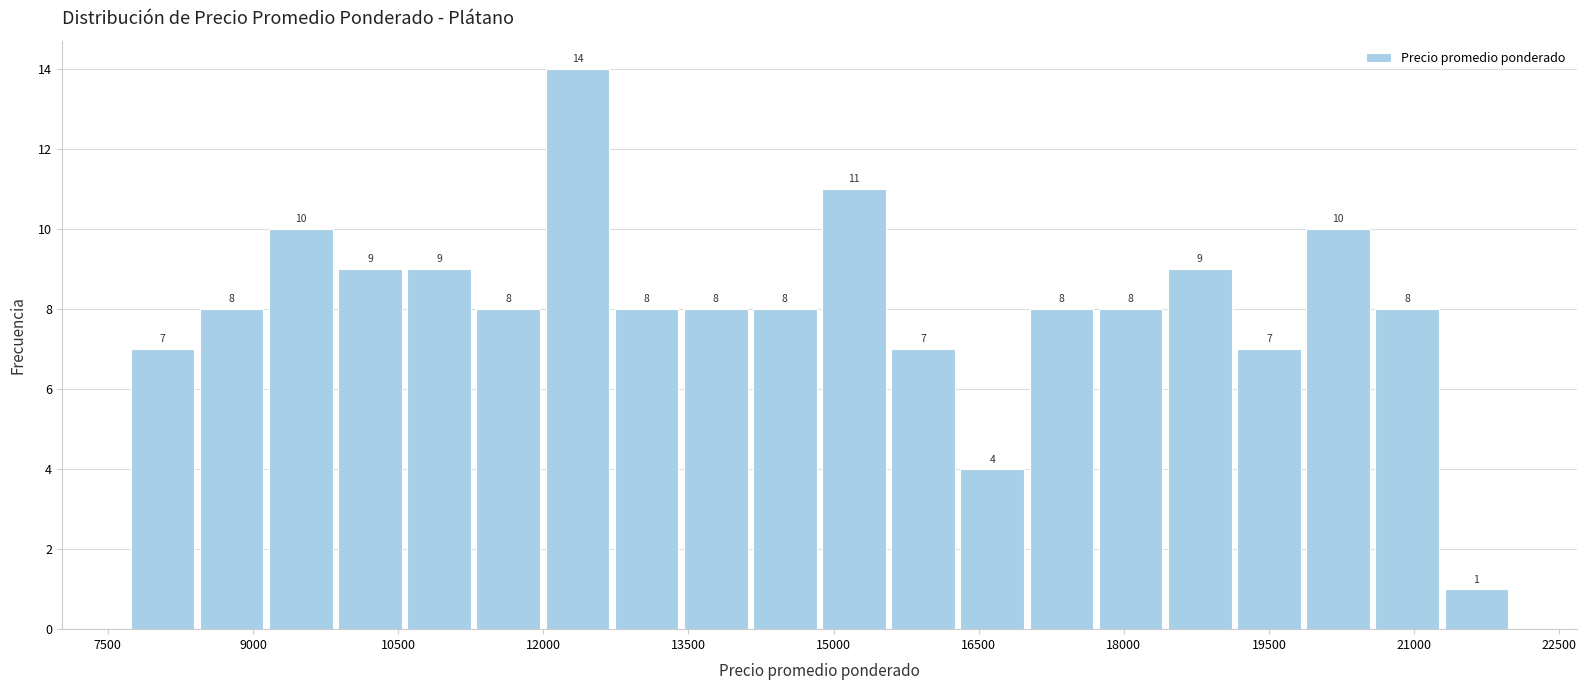

Read against the x-axis, roughly where is the centre of the tallest bar?

12400